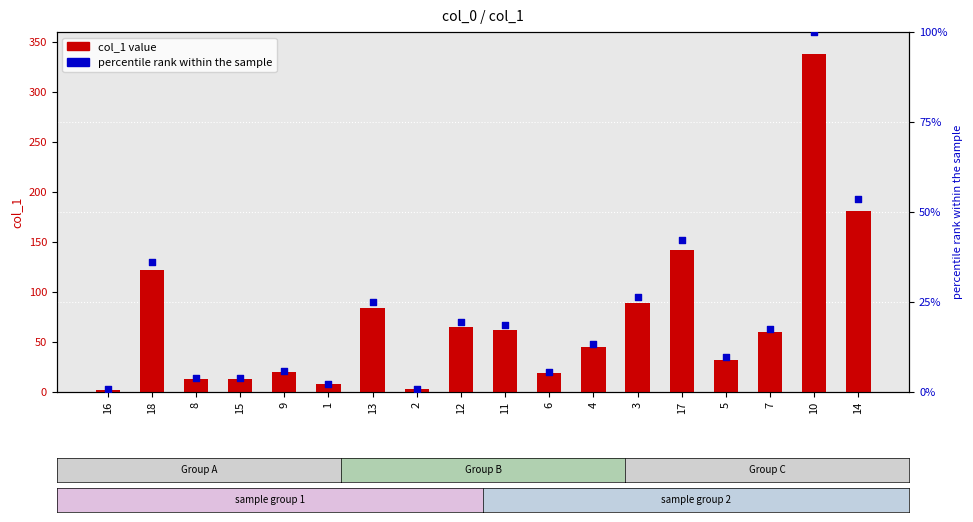

Which series has the largest Y range (max minus min)?

col_1 value